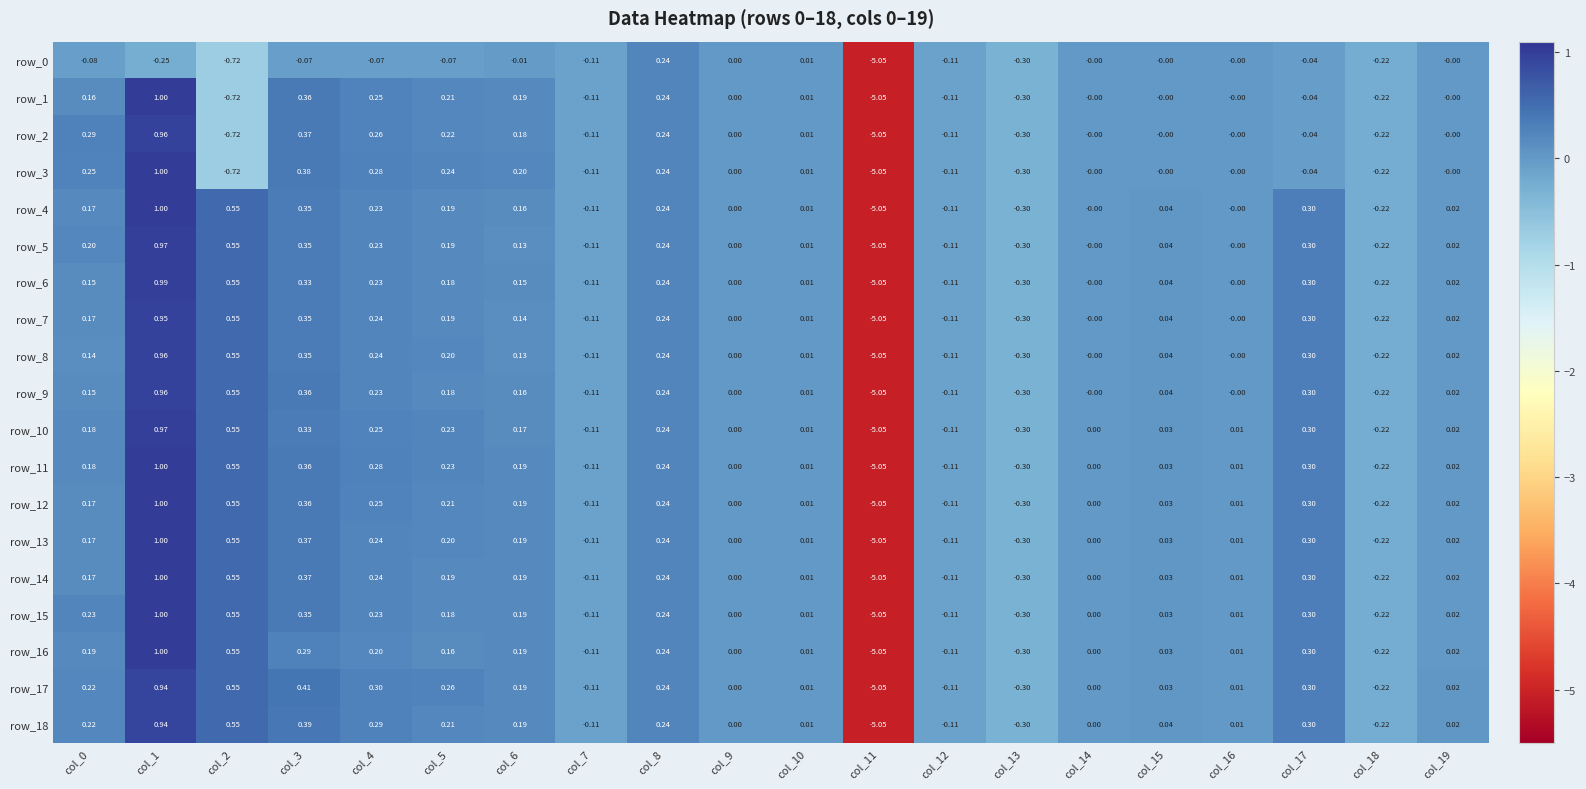

Where is row_14 nearest to the value -2?

col_13